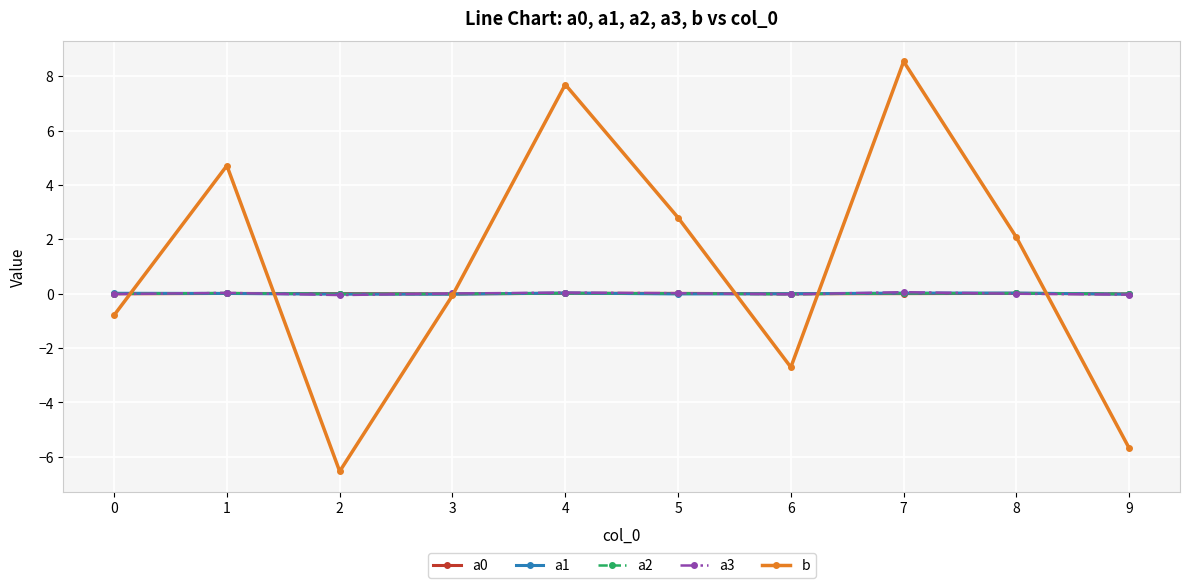

True or false: a2 has more than 0 interior local peaks.

True